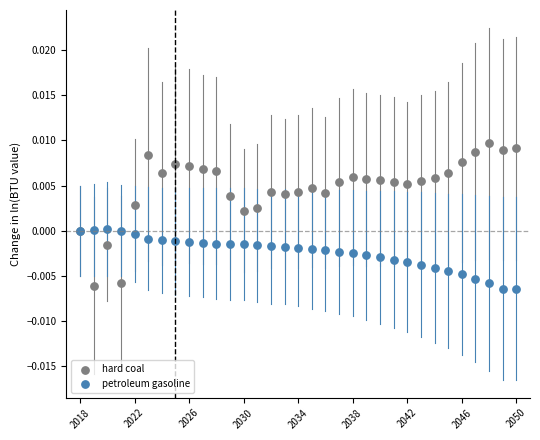

What is the X range (max minus min) for the scatter plot?

32.0